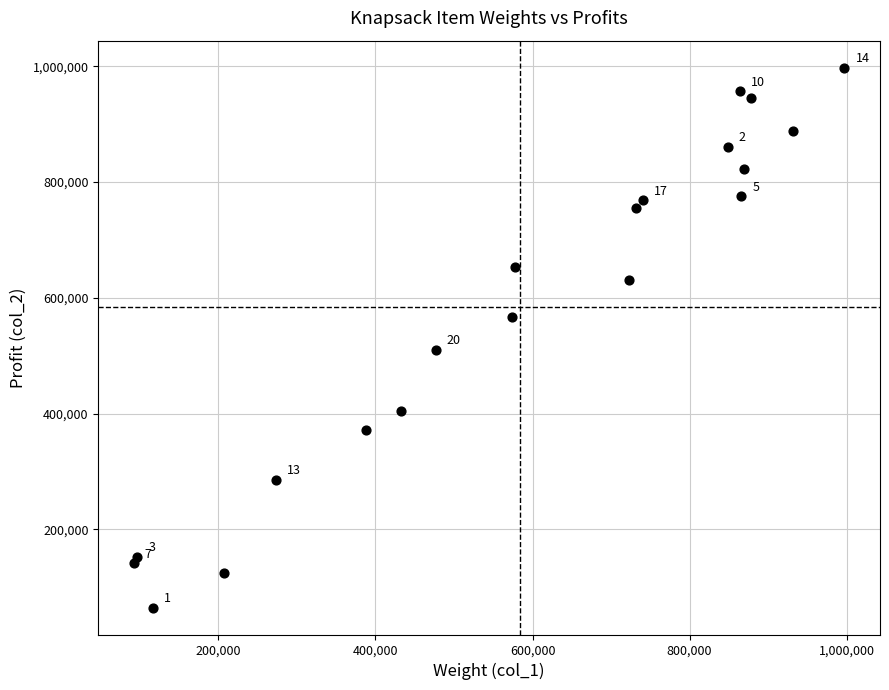

What is the range of Y values (max minus min)?

932354